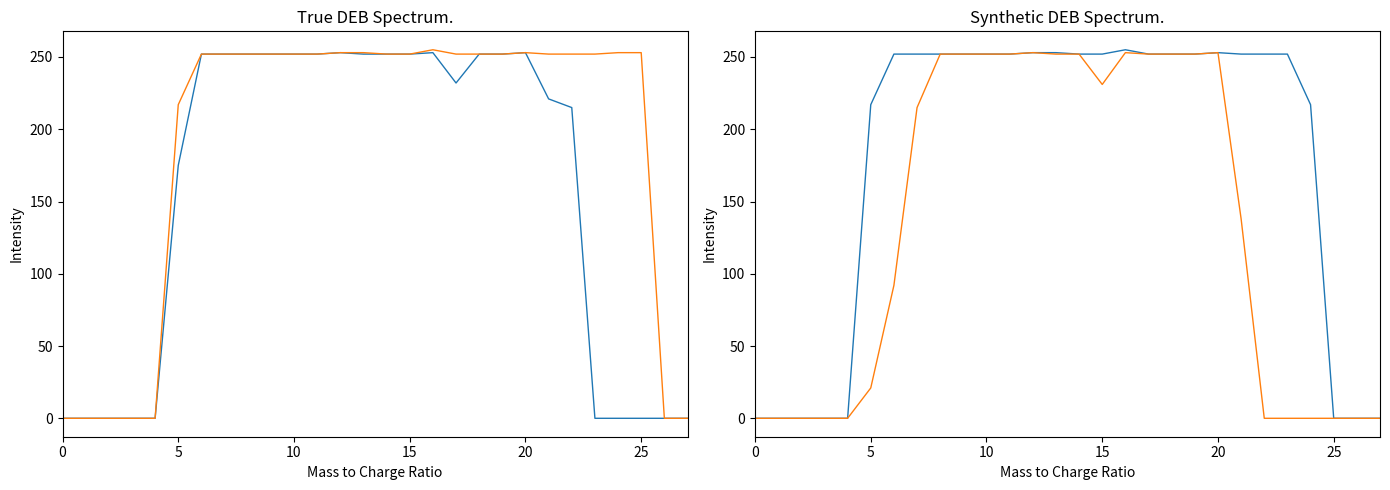

What is the sum of all col_16 values?

5265